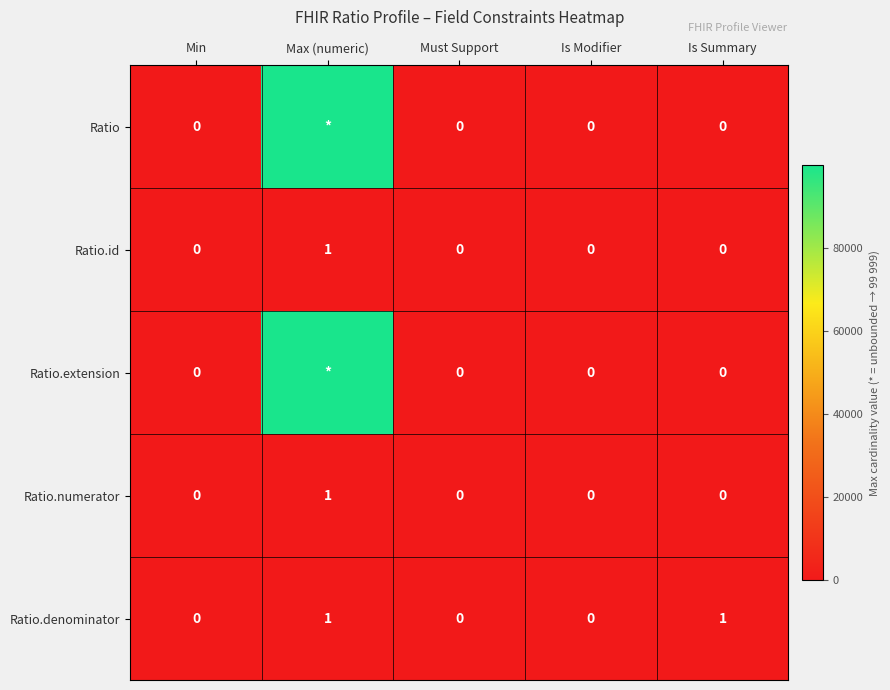

The value of Ratio.denominator at Max (numeric) is 0. True or false?

False